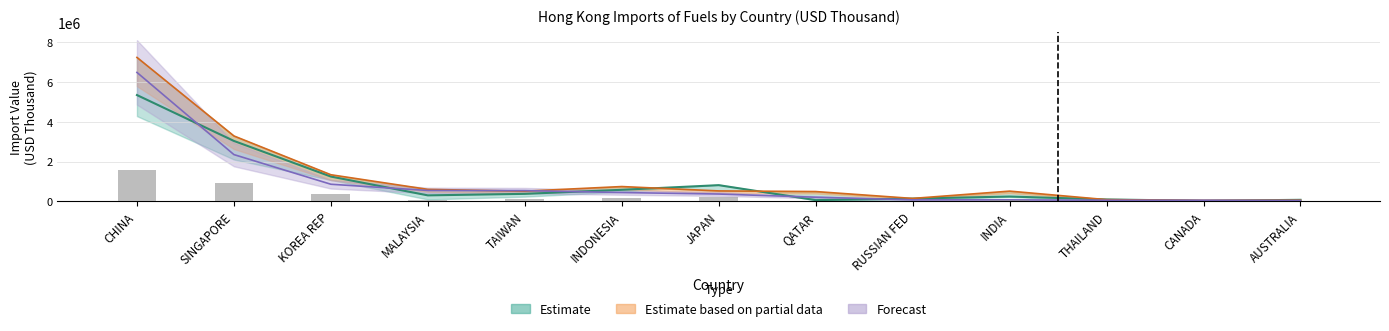

What is the difference between the 201910 values at KOREA REP and INDONESIA?

416943.8